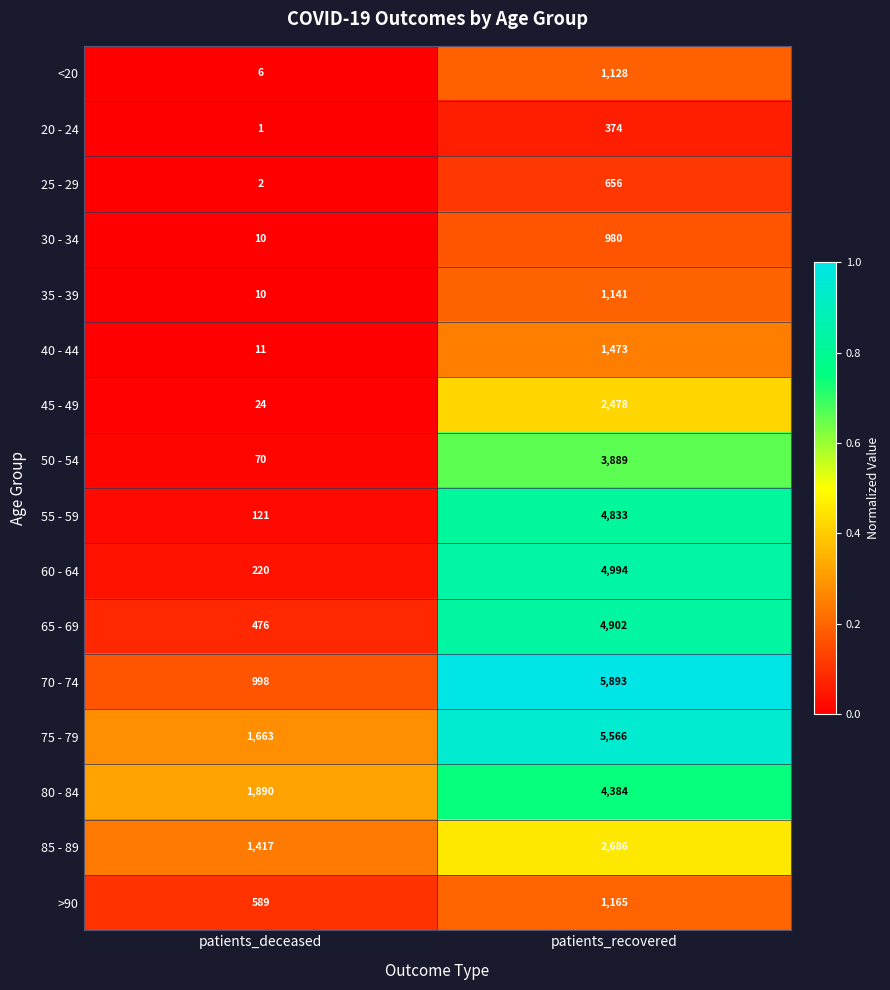

At which category is the sum across all series the highest?

patients_recovered